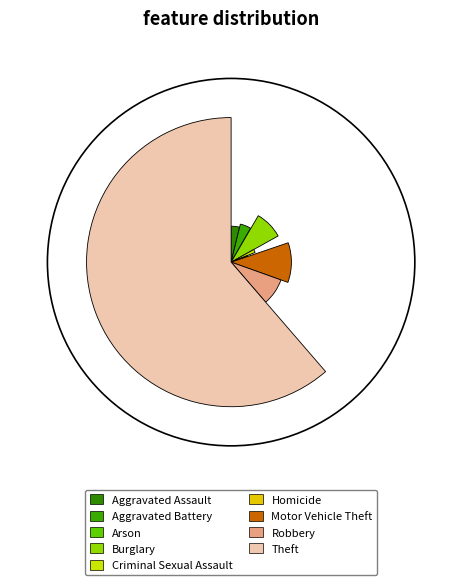

Is the sum of Homicide and Robbery greater than half?

No